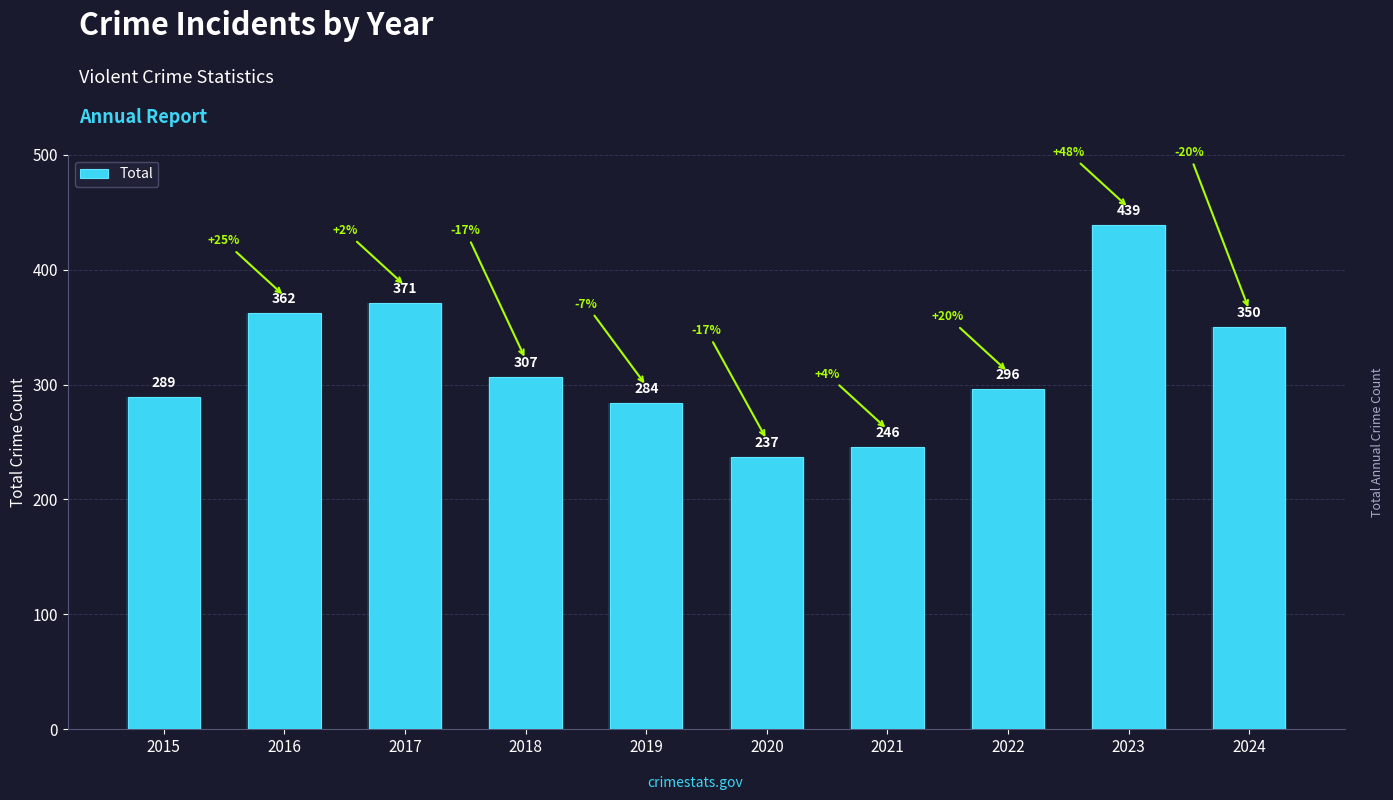

How many values are below 307?

5